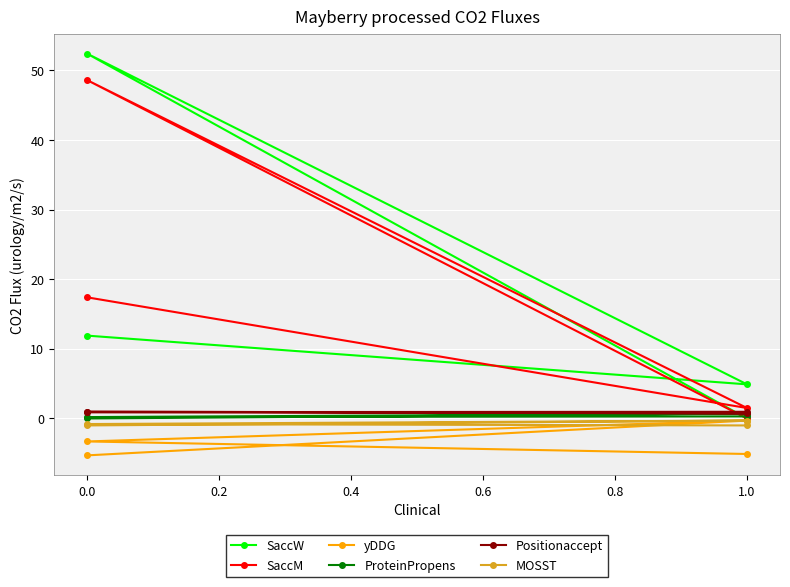

What is the value of the SaccW point at the 3rd from the left?

4.9